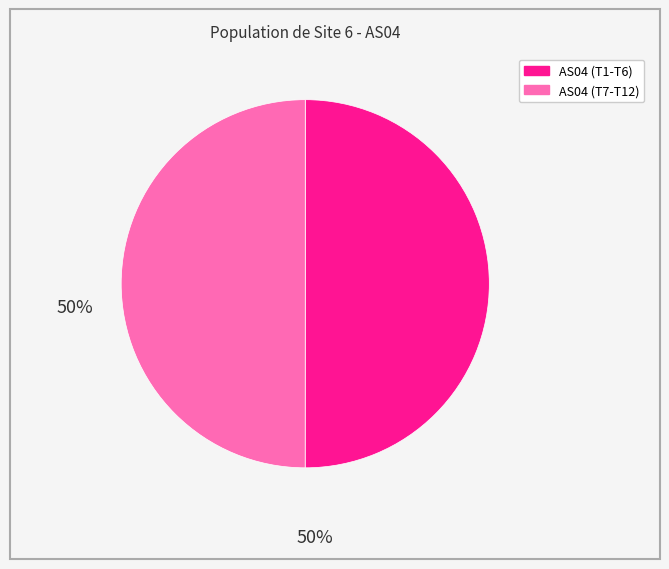

Does any single category account for the majority?

No